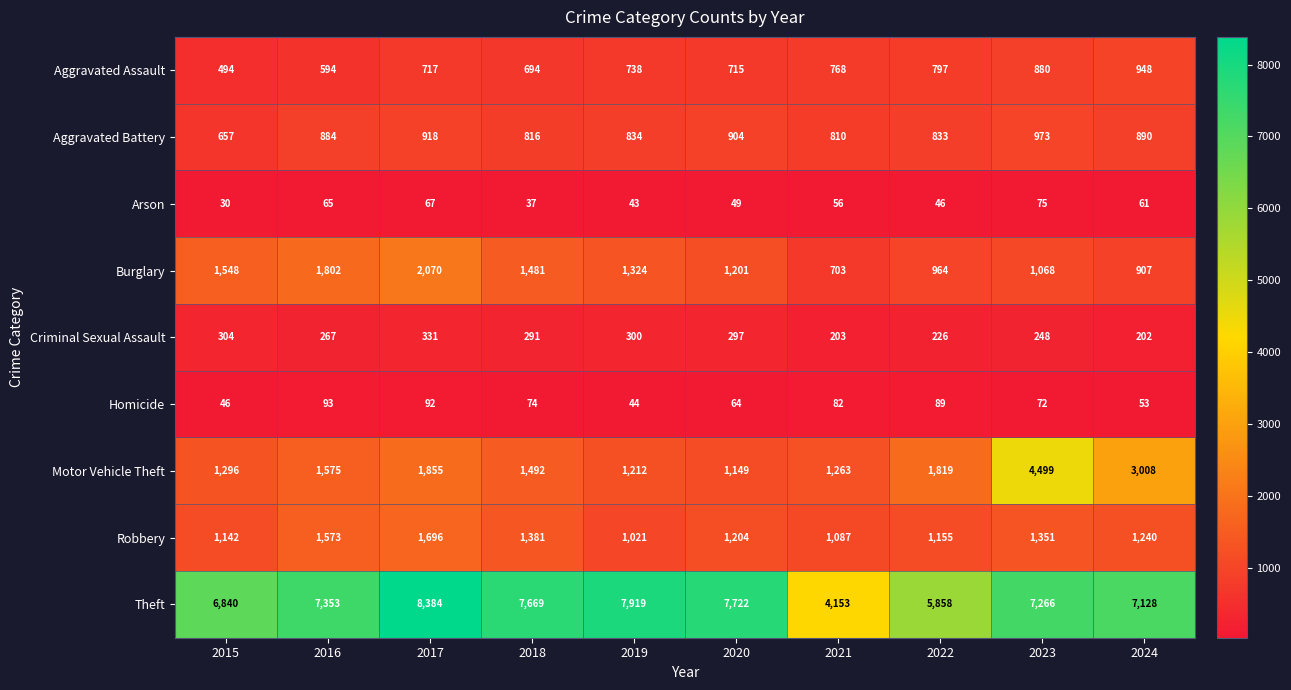

Which series changed the most between 2017 and 2019?

Burglary